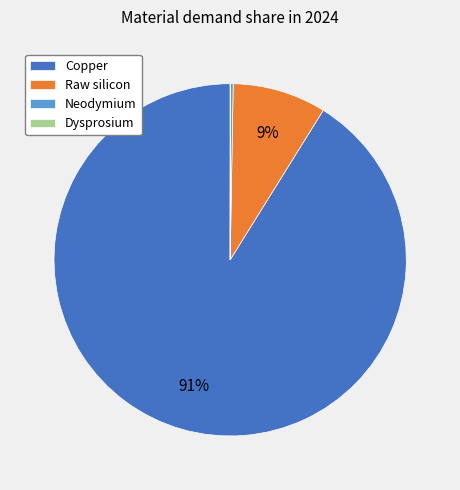

Which slice represents more than half of the pie?

Copper